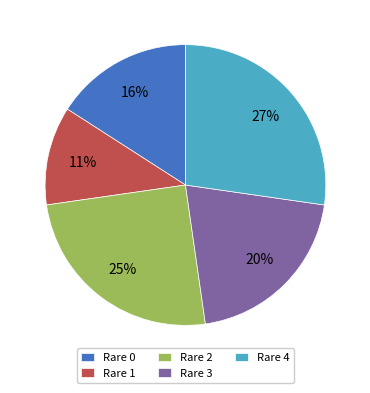

Count the number of slices in the pie.

5